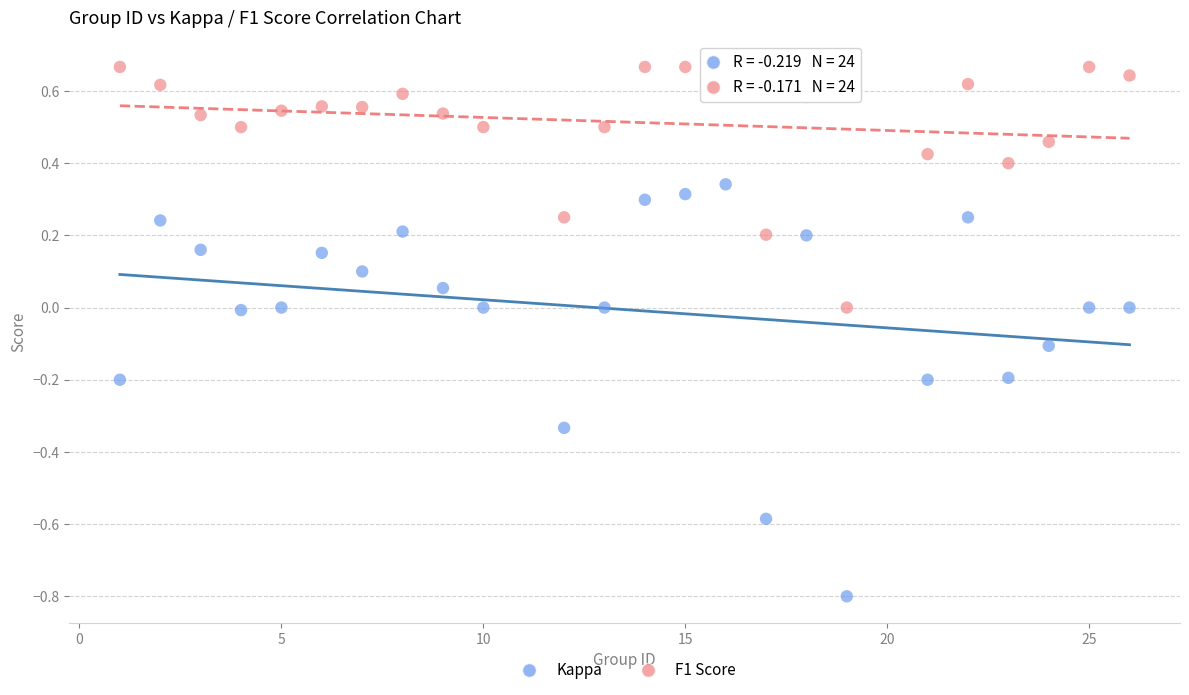

Which series has the largest Y range (max minus min)?

Kappa